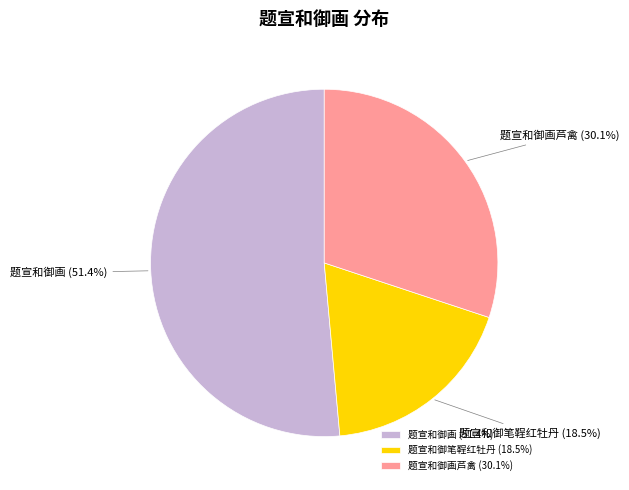

Count the number of slices in the pie.

3